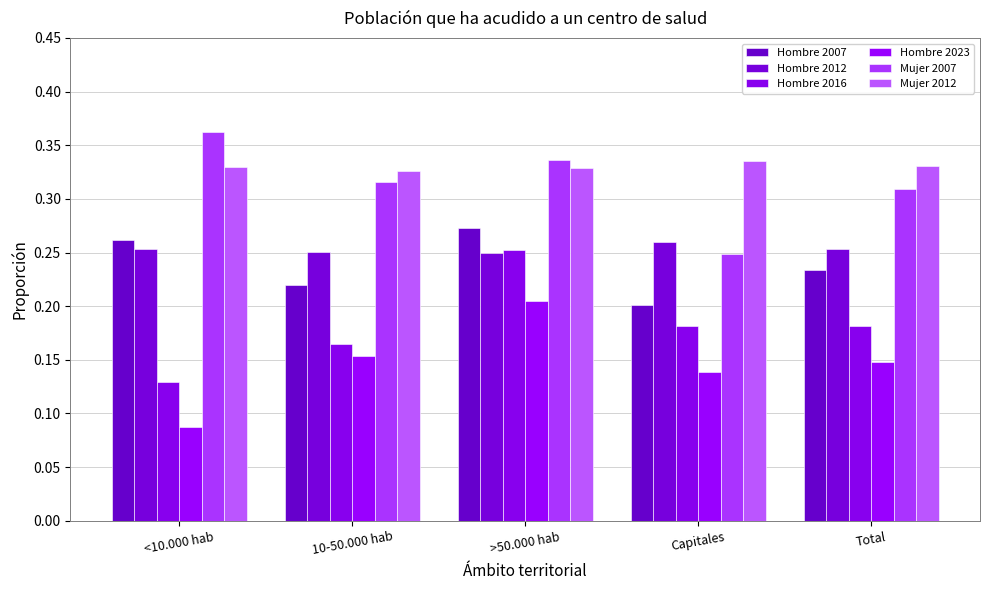

At how many categories does at least one series exceed 0?

5